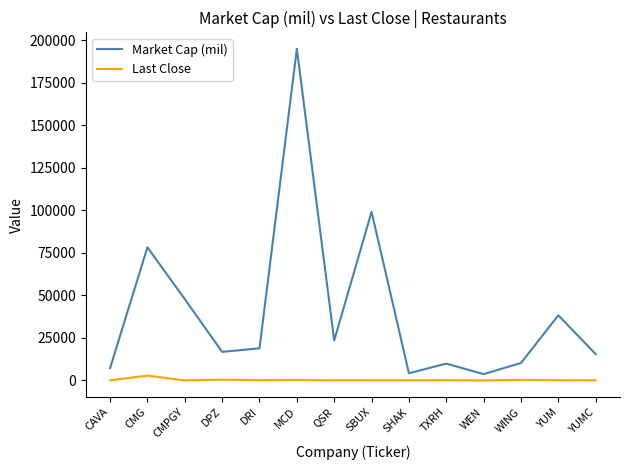

What is the difference between the Market Cap (mil) values at DPZ and SBUX?

82385.9